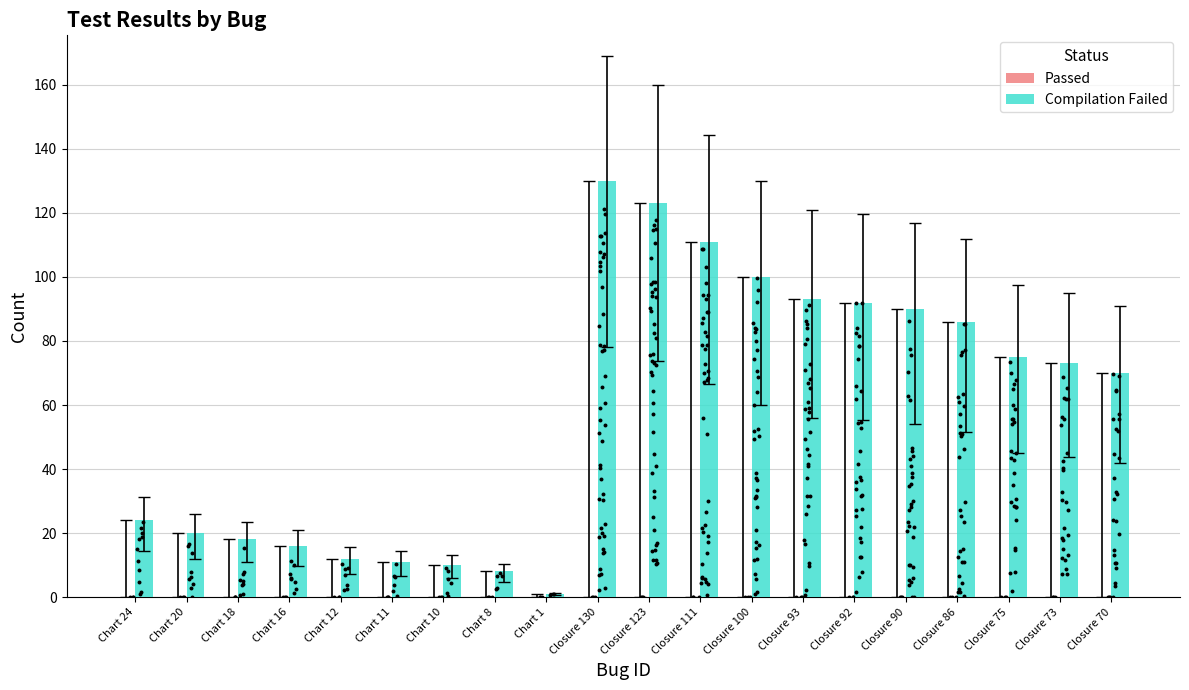

Which series contains the highest Y value?

Compilation Failed